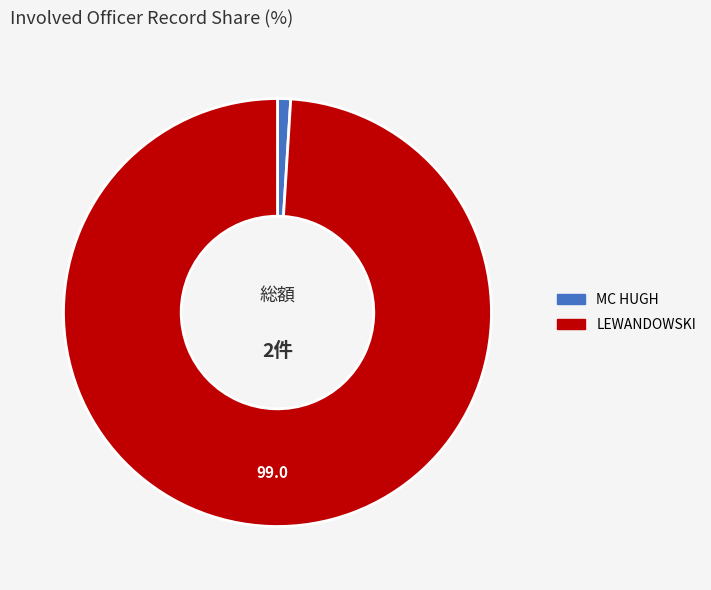

Which slice is the largest?

LEWANDOWSKI